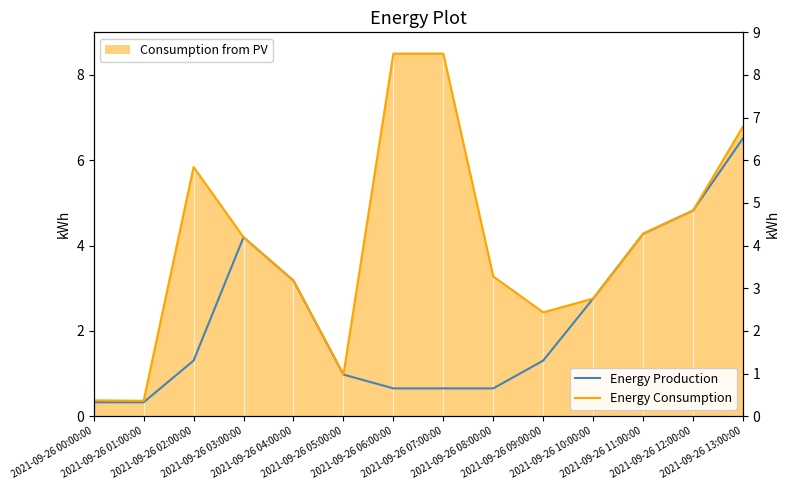

How many data points does each series have?

14